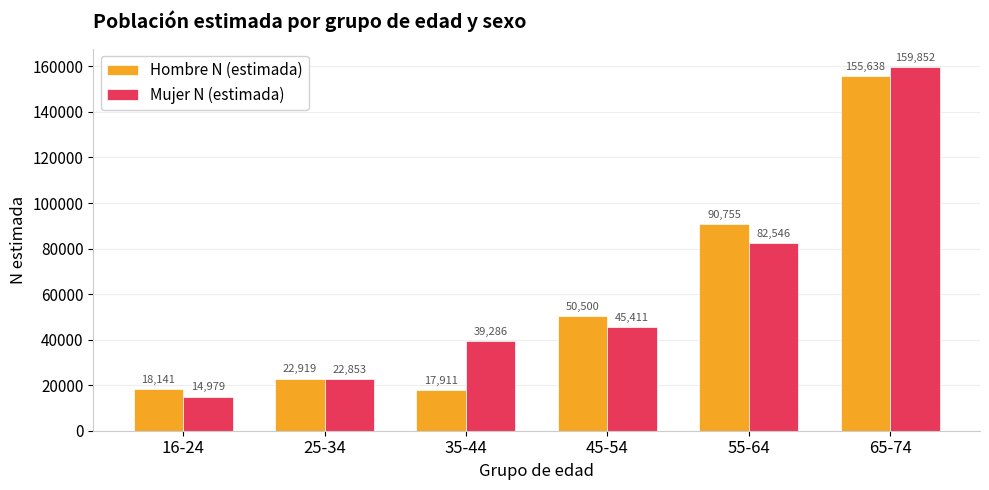

How many bars are there in total?

12